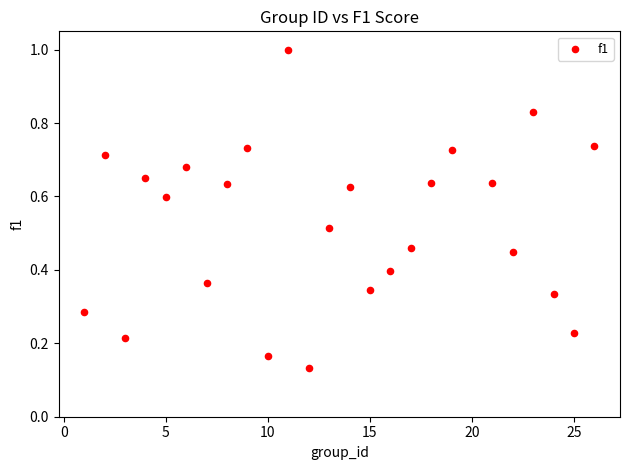

How many data points are displayed?

25